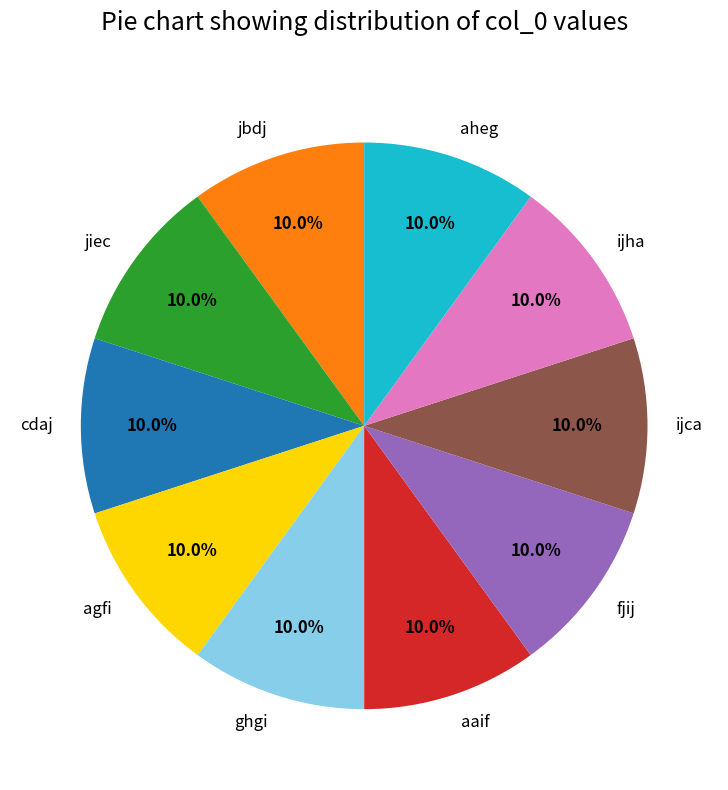

What percentage is the jbdj slice, to the nearest percent?

10%